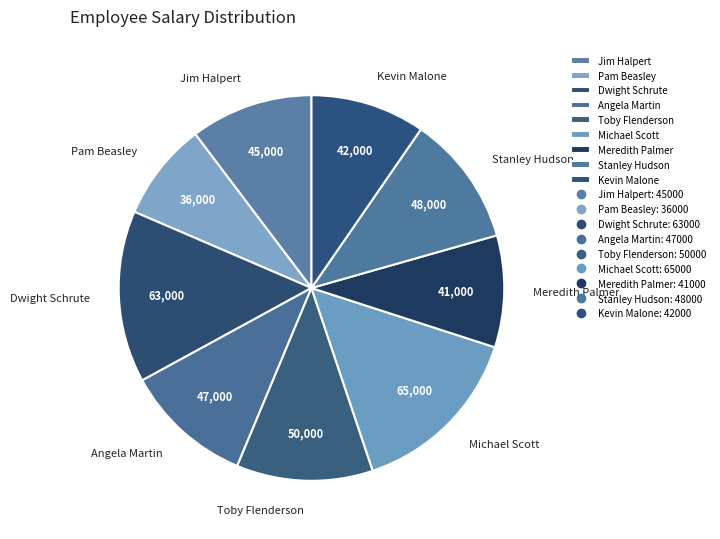

Is the sum of Meredith Palmer and Angela Martin greater than half?

No